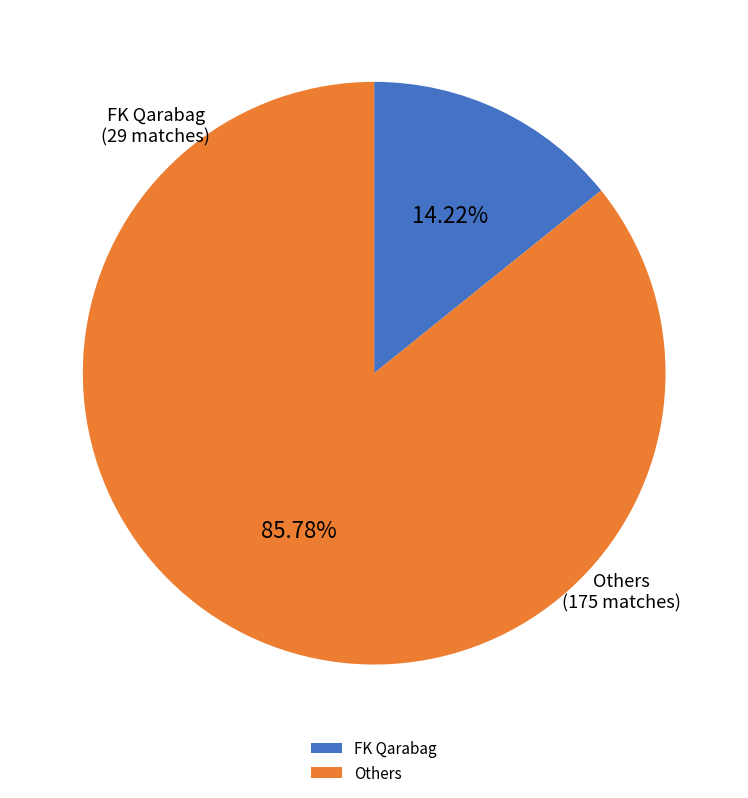

What is the smallest slice in the pie chart?

FK Qarabag